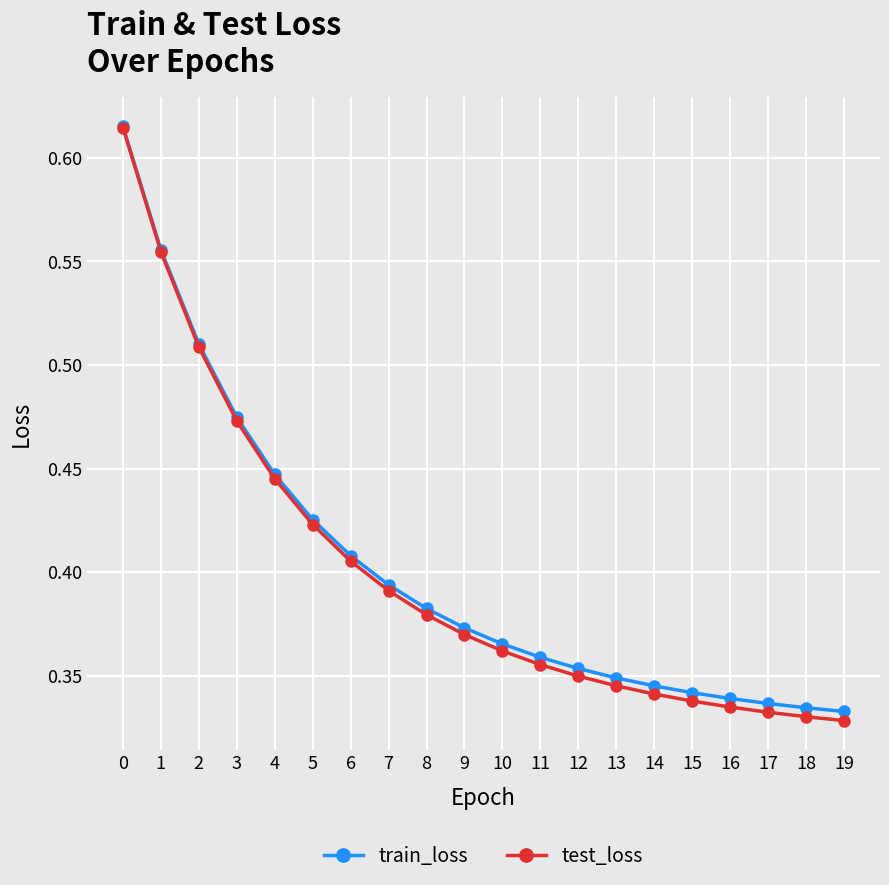

The value of test_loss at 4 is 0.7. True or false?

False